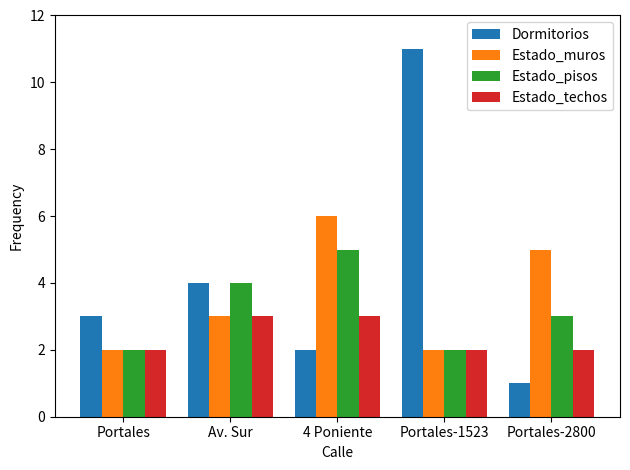

How many bars are there in total?

20